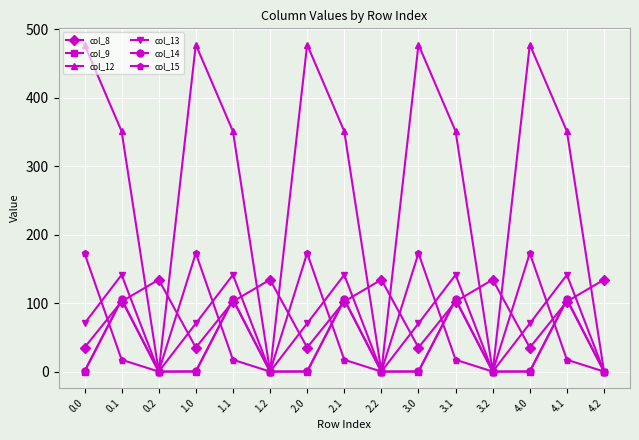

Which series has the widest spread of values?

col_12